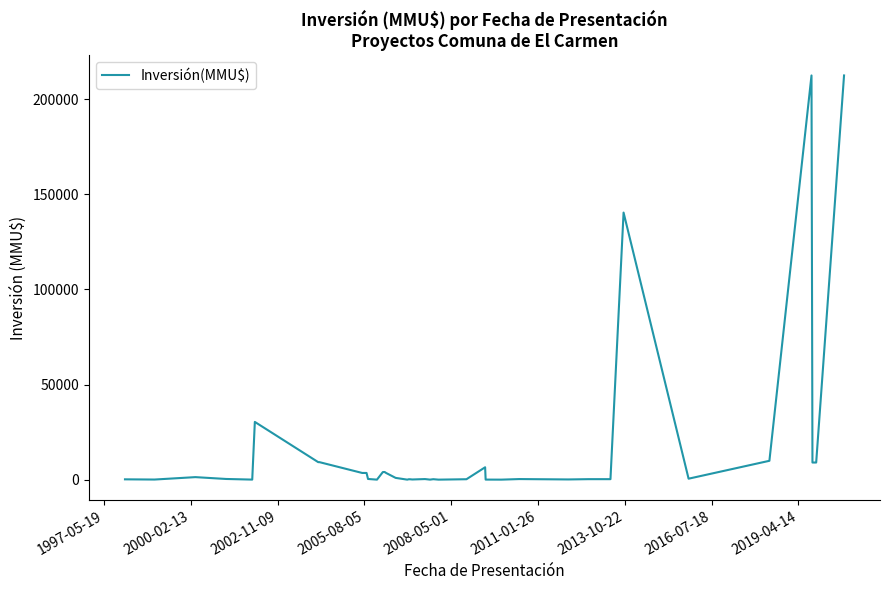

What is the maximum value shown in the chart?

212500